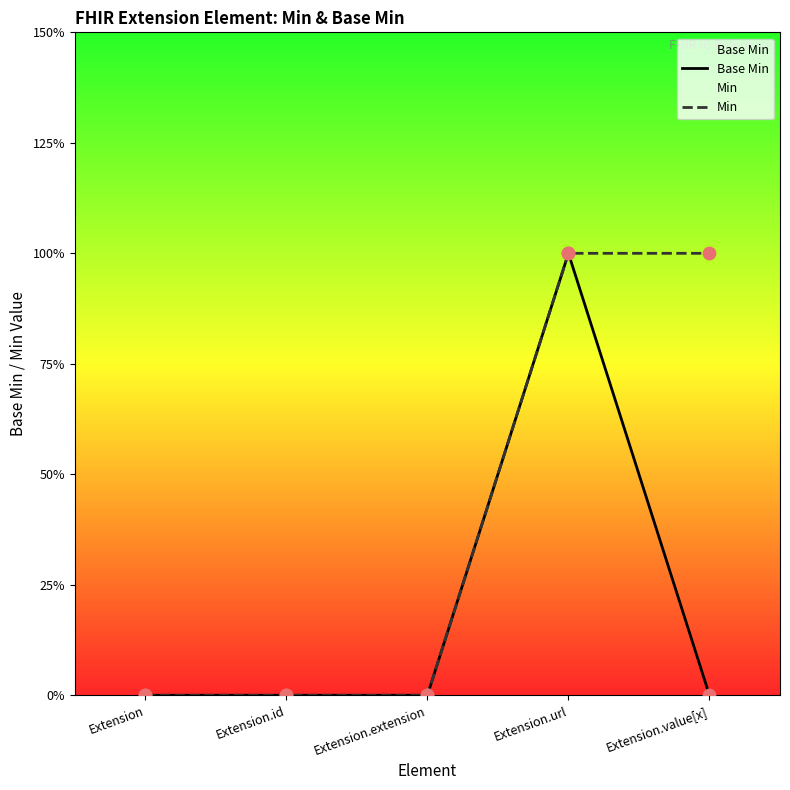

At how many categories does at least one series exceed 0?

2